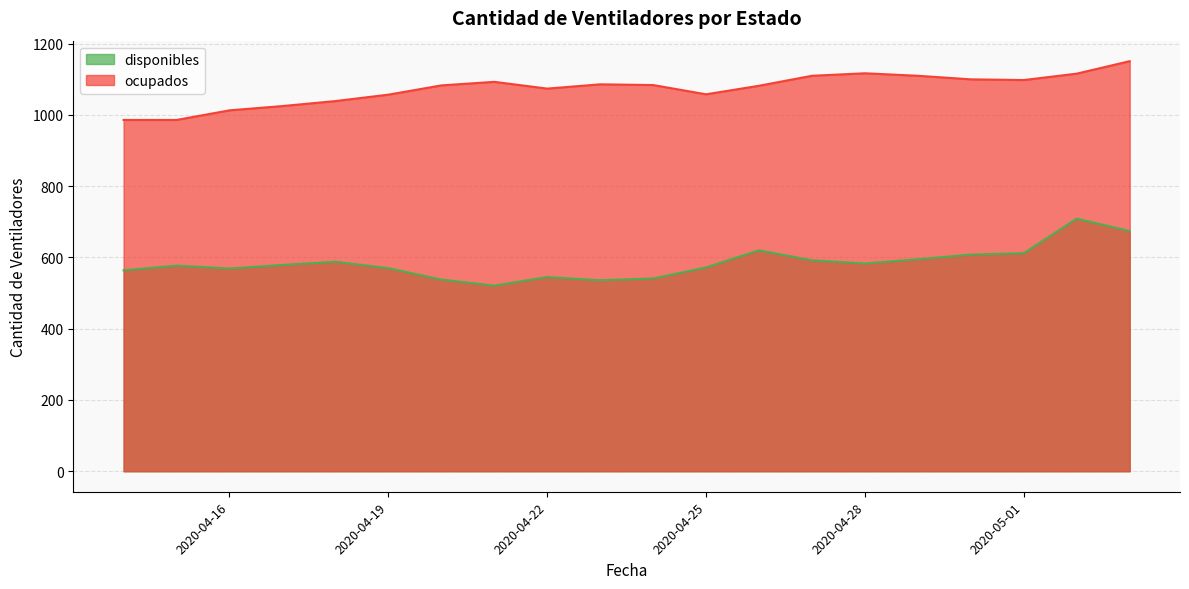

At how many categories does at least one series exceed 812?

20